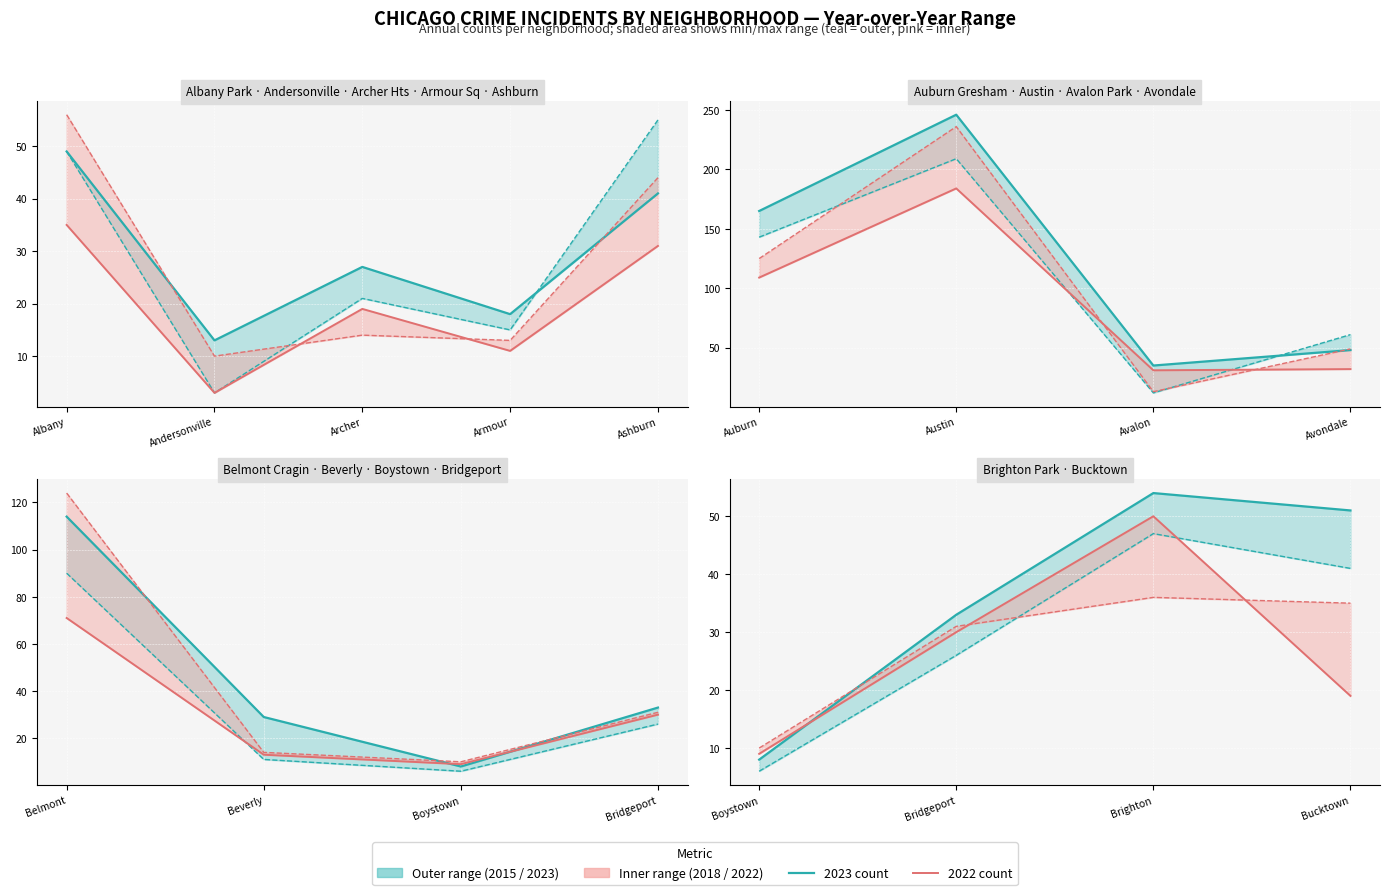

Where is the first local minimum for 2023?

1